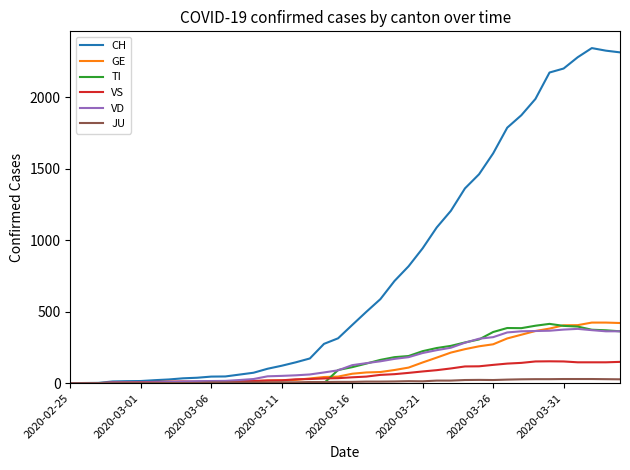

Which series has the largest total across all categories?

CH